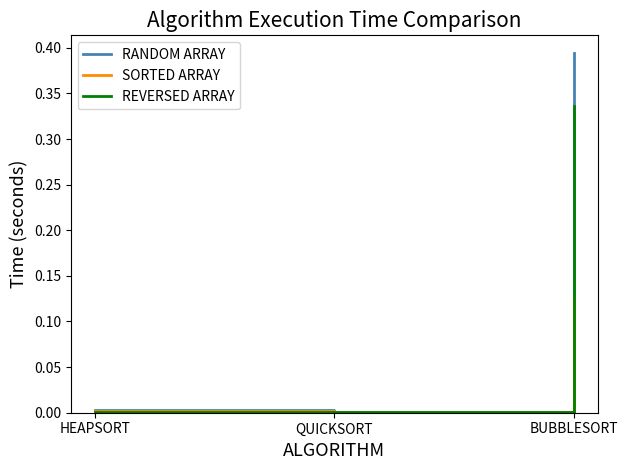

The value of SORTED ARRAY at QUICKSORT is 0.0. True or false?

True